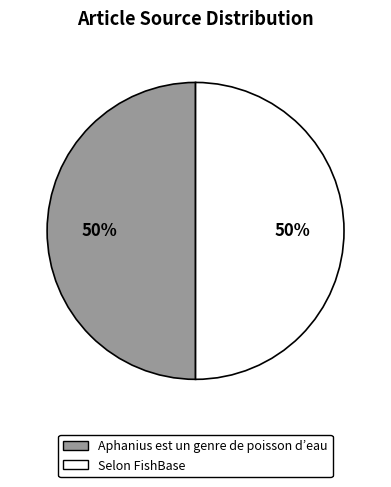

Count the number of slices in the pie.

2